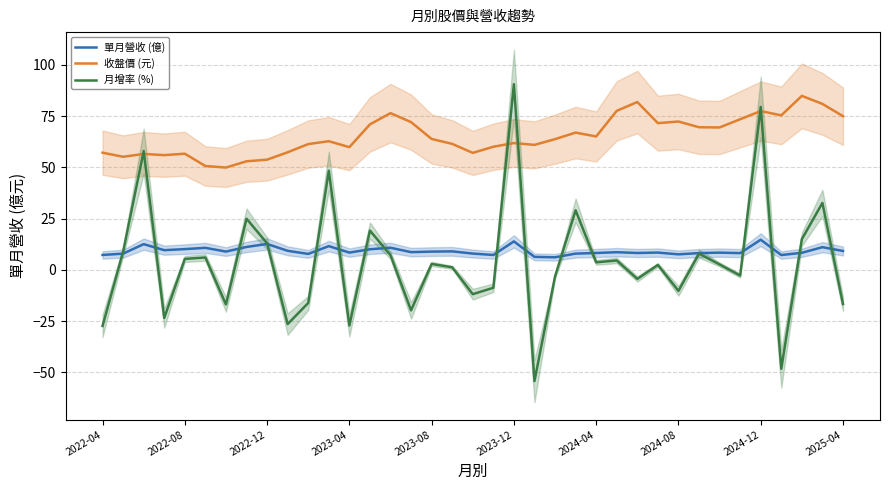

True or false: 單月營收 (億) and 收盤價 (元) intersect in this chart.

False